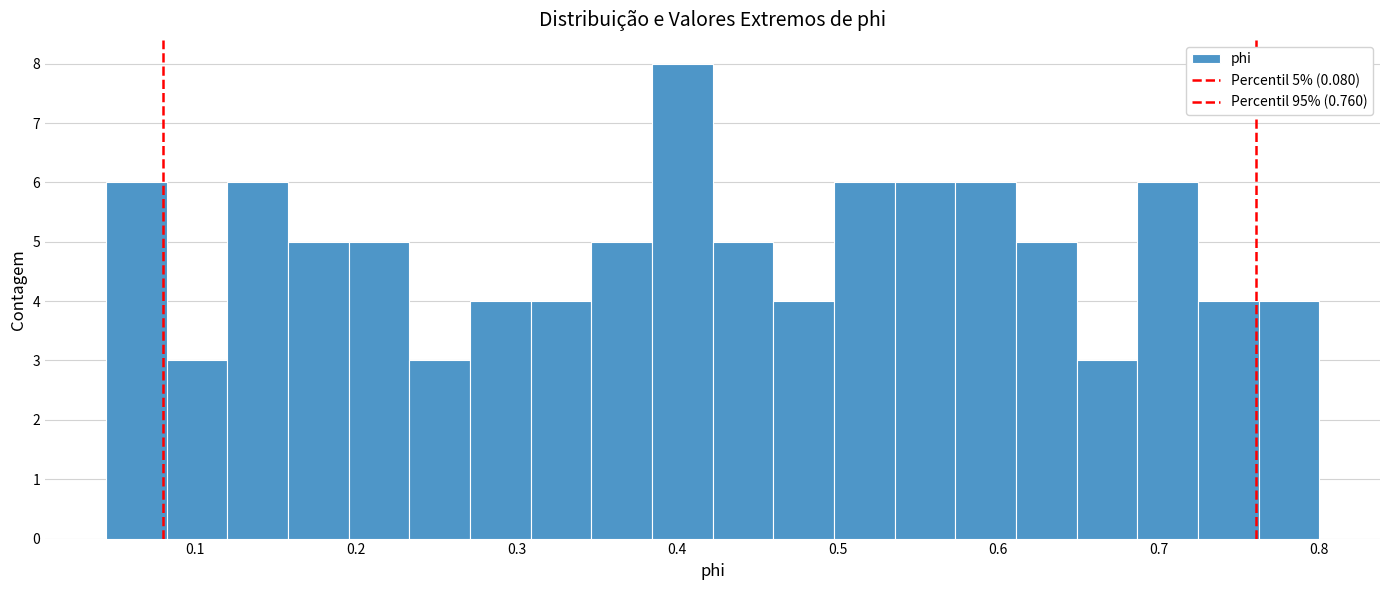

Read against the x-axis, roughly where is the centre of the tallest bar?

0.40